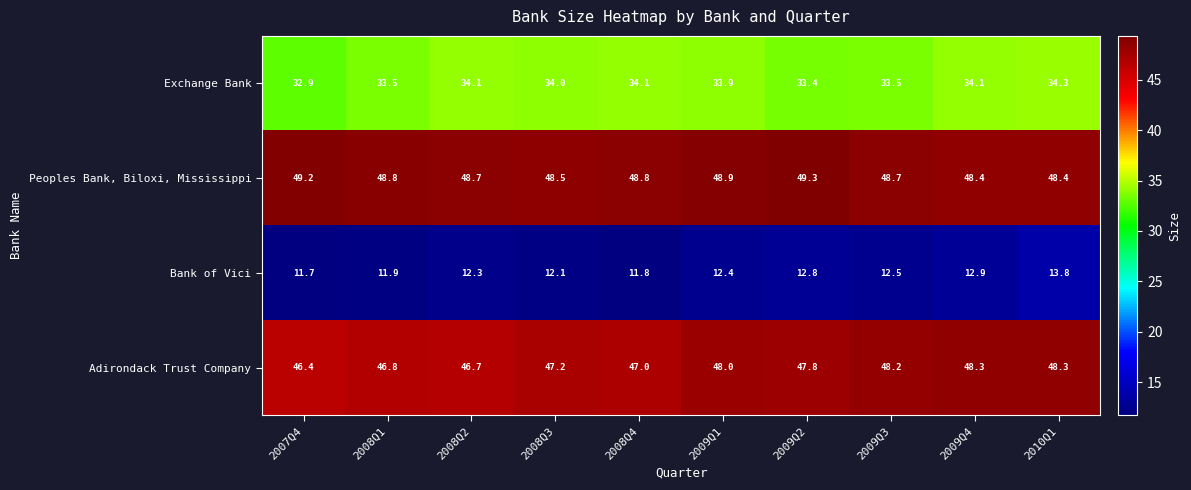

What is the difference between the maximum and minimum values in the Peoples Bank, Biloxi, Mississippi series?

0.9